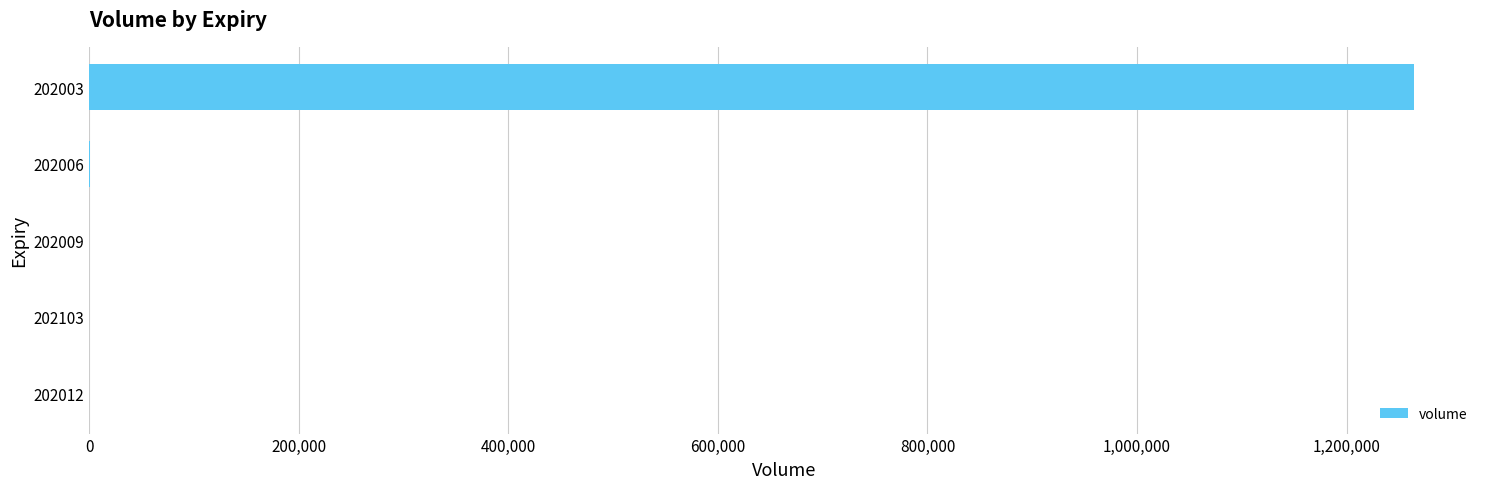

Which has a higher value, 202103 or 202003?

202003